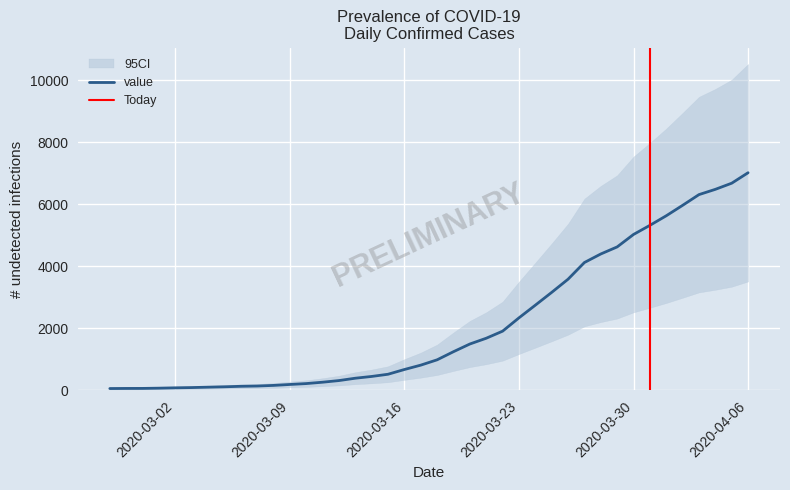

What is the label of the 32nd point from the right?

2020-03-06